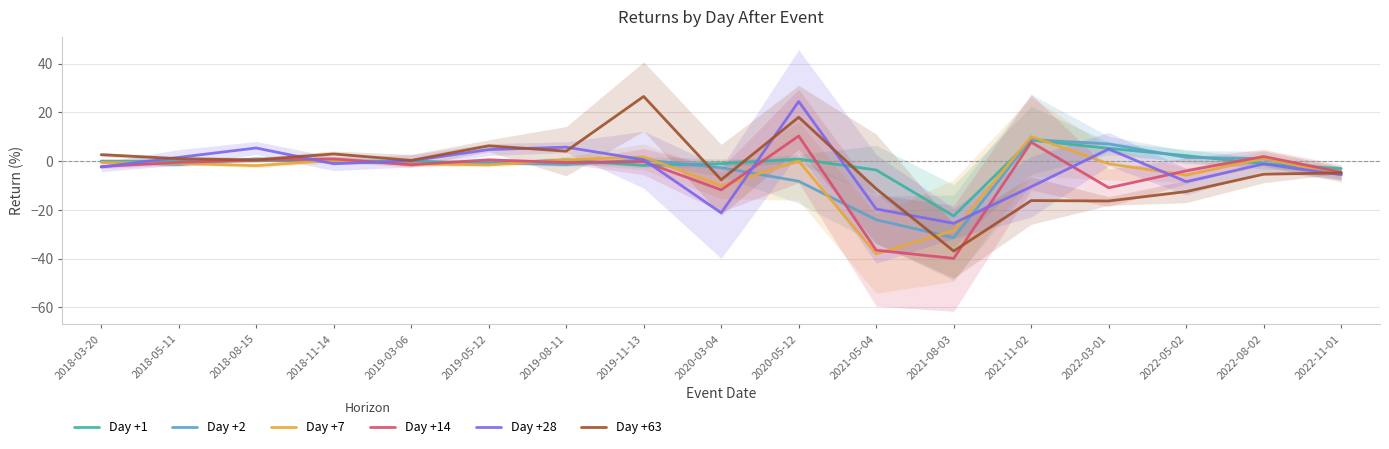

Which label corresponds to the smallest value in the chart?

2021-08-03